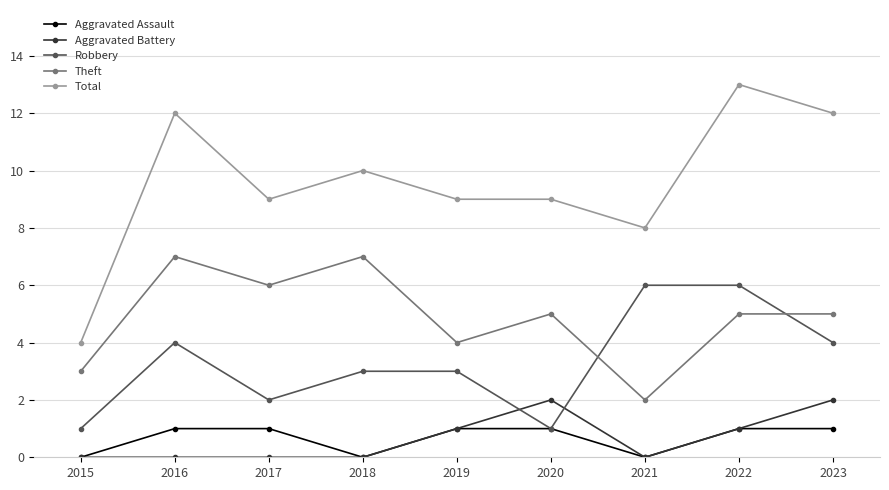

How many Theft values are between 4 and 6?

5